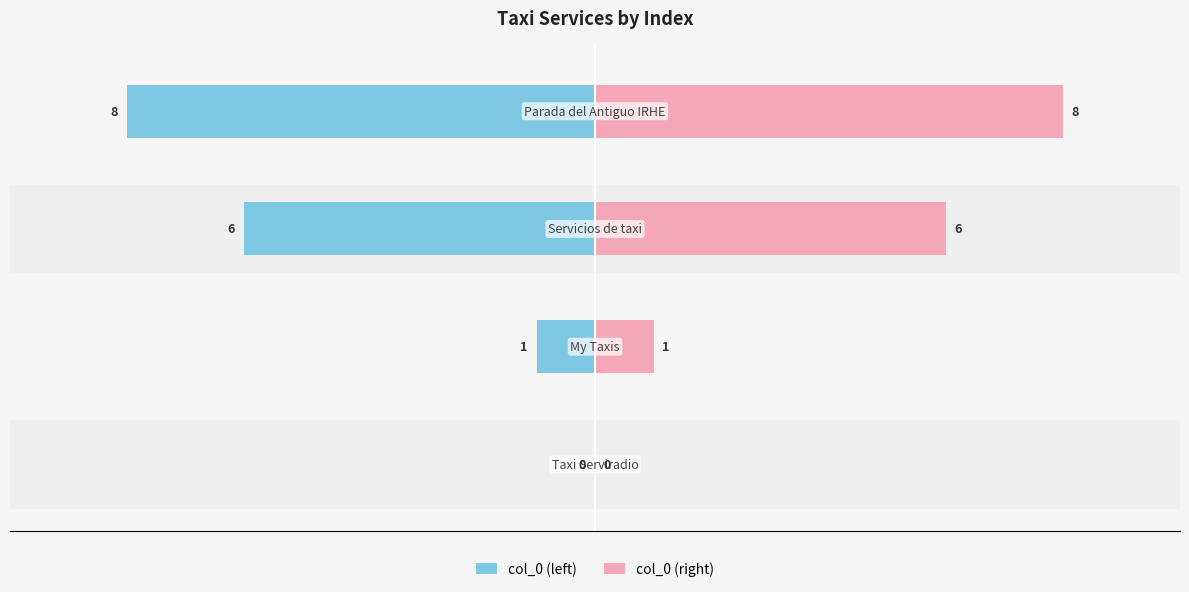

What is the highest value of the col_0 (right) series?

8